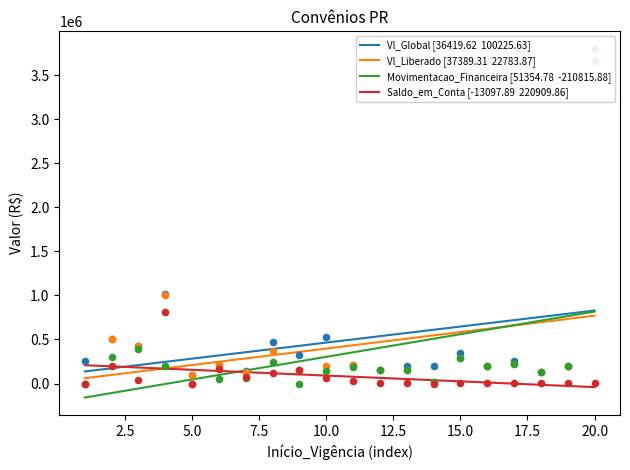

Which series has the largest total across all categories?

Vl_Global [36419.62  100225.63]